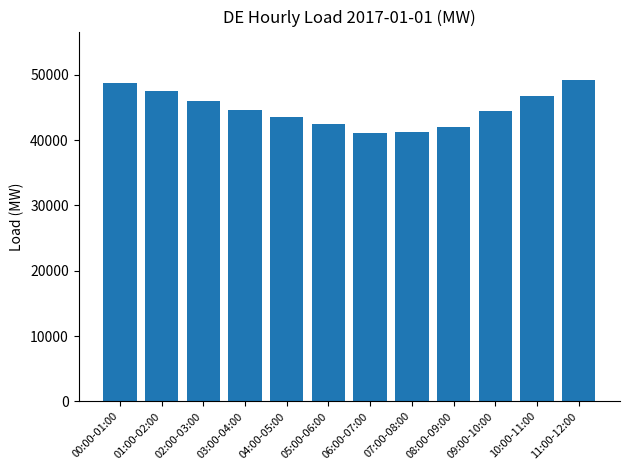

Between 02:00-03:00 and 01:00-02:00, which is larger?

01:00-02:00